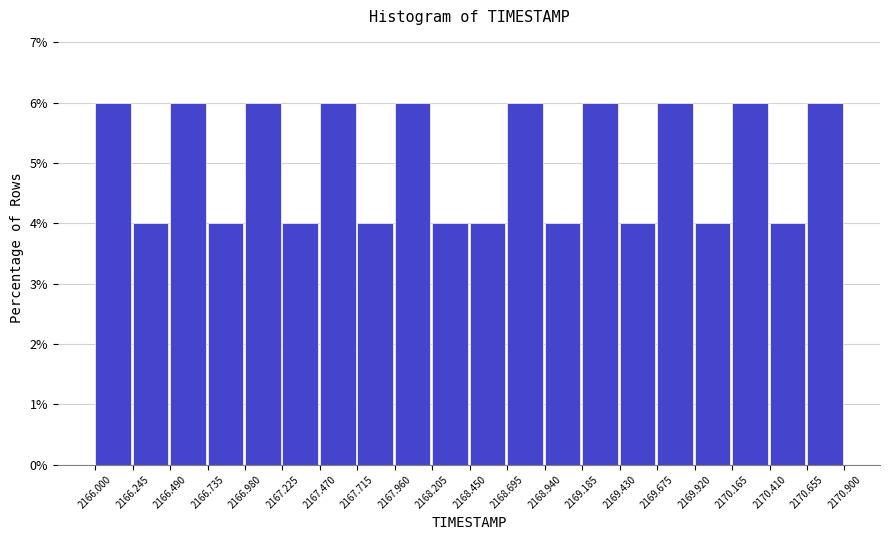

Reading left to right, list every bar in this chart as the range it spans on the x-axis followed by its height. The values are not printed on the chart, so give them approximately, as read against the axis.

2166.000 to 2166.245: 6
2166.245 to 2166.490: 4
2166.490 to 2166.735: 6
2166.735 to 2166.980: 4
2166.980 to 2167.225: 6
2167.225 to 2167.470: 4
2167.470 to 2167.715: 6
2167.715 to 2167.960: 4
2167.960 to 2168.205: 6
2168.205 to 2168.450: 4
2168.450 to 2168.695: 4
2168.695 to 2168.940: 6
2168.940 to 2169.185: 4
2169.185 to 2169.430: 6
2169.430 to 2169.675: 4
2169.675 to 2169.920: 6
2169.920 to 2170.165: 4
2170.165 to 2170.410: 6
2170.410 to 2170.655: 4
2170.655 to 2170.900: 6